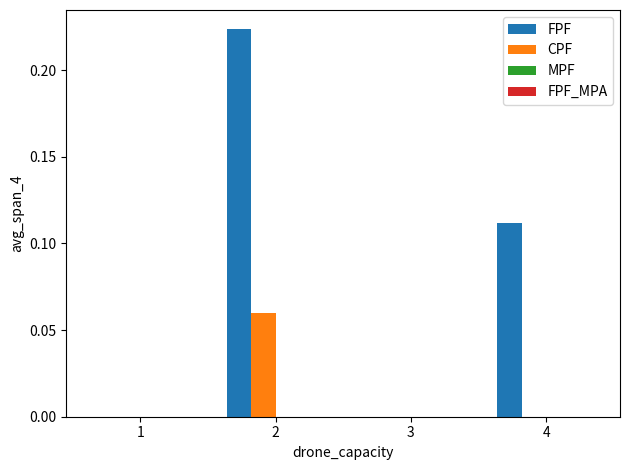

Which series changed the most between 1 and 2?

FPF